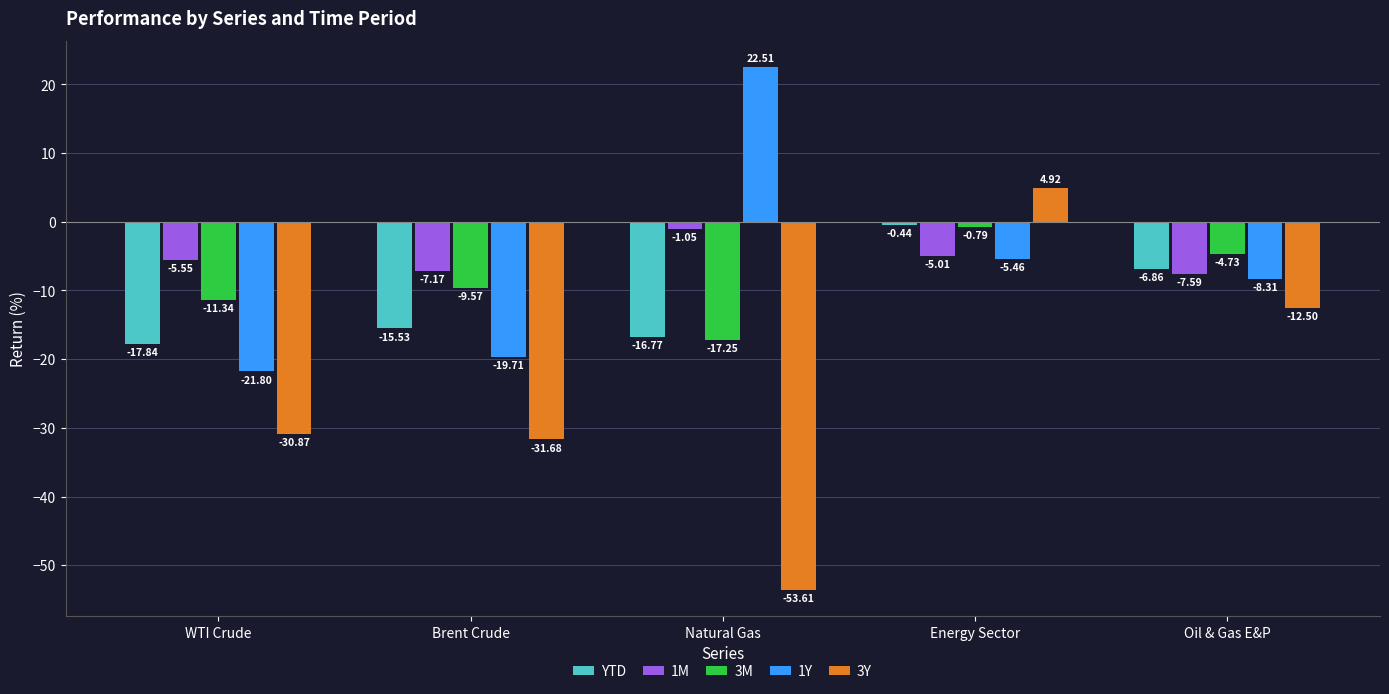

What is the sum of all YTD values?

-57.4